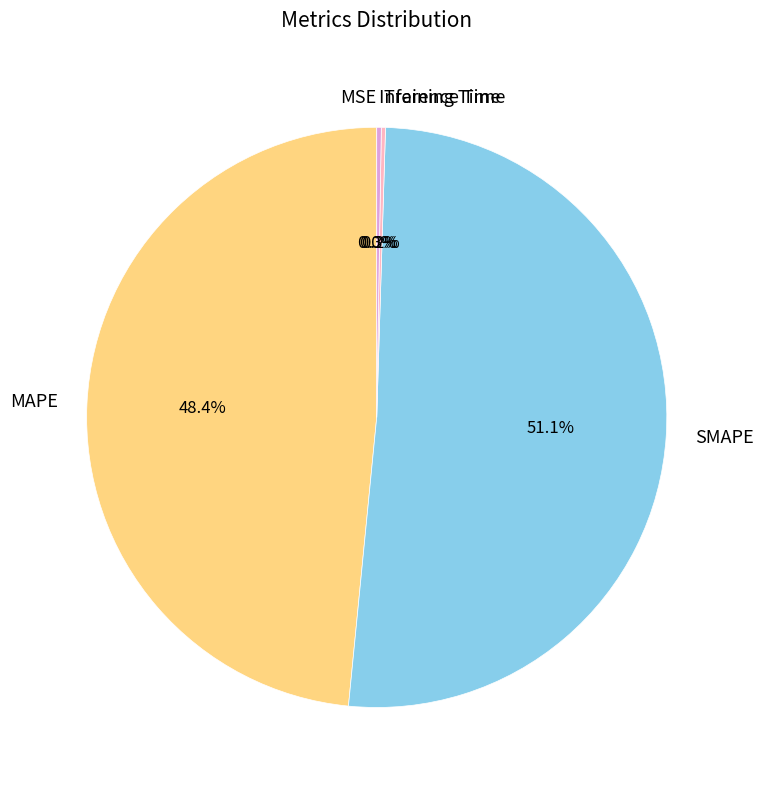

Does SMAPE account for over 50% of the chart?

Yes